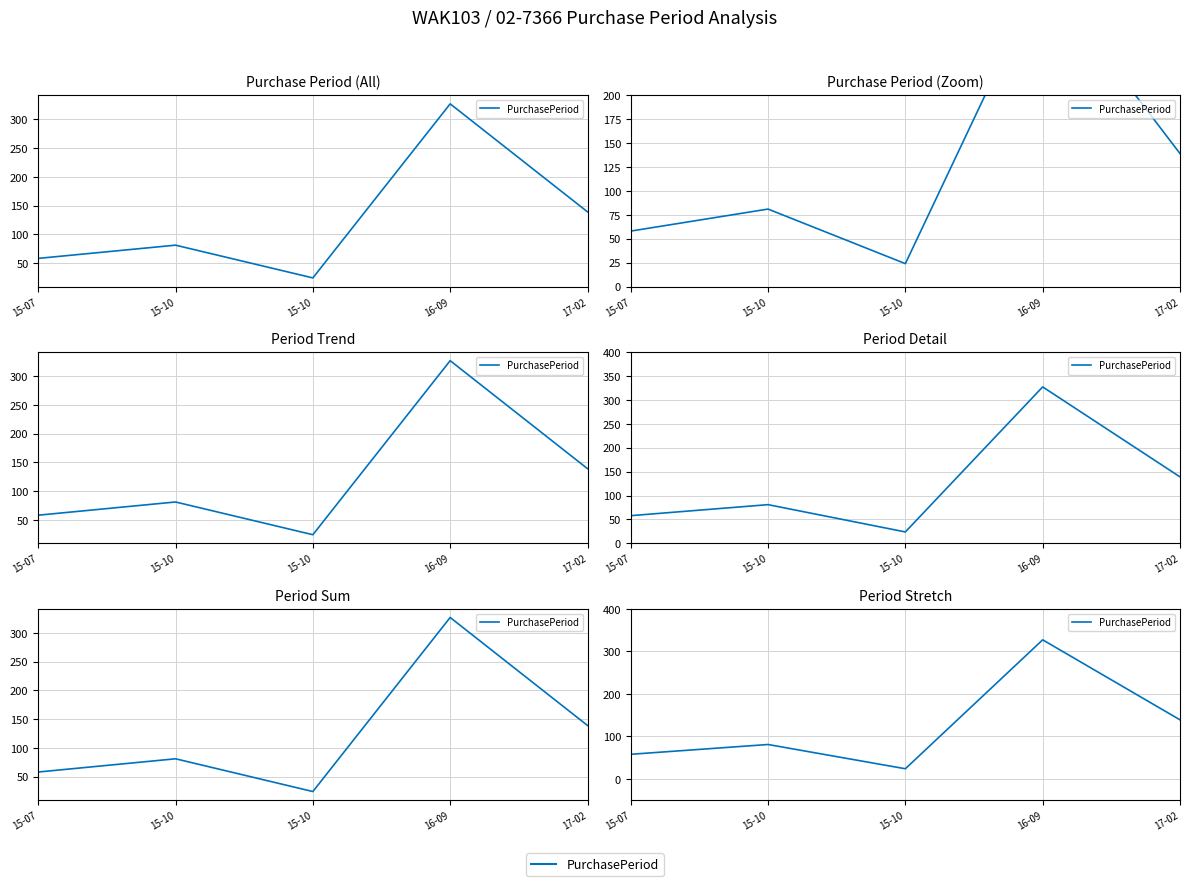

At which label does the data first exceed 81?

16-09